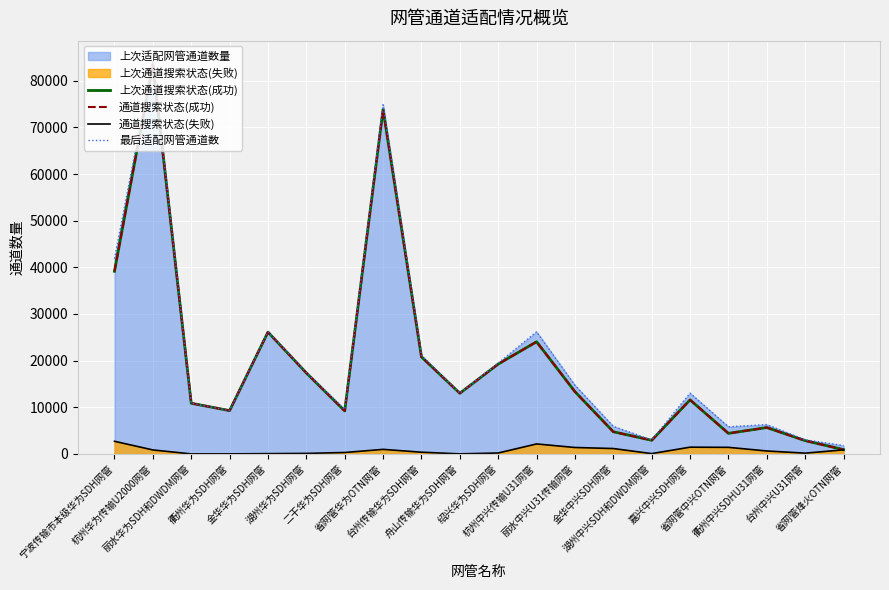

At which category does the chart reach its peak across all series?

杭州华为传输U2000网管